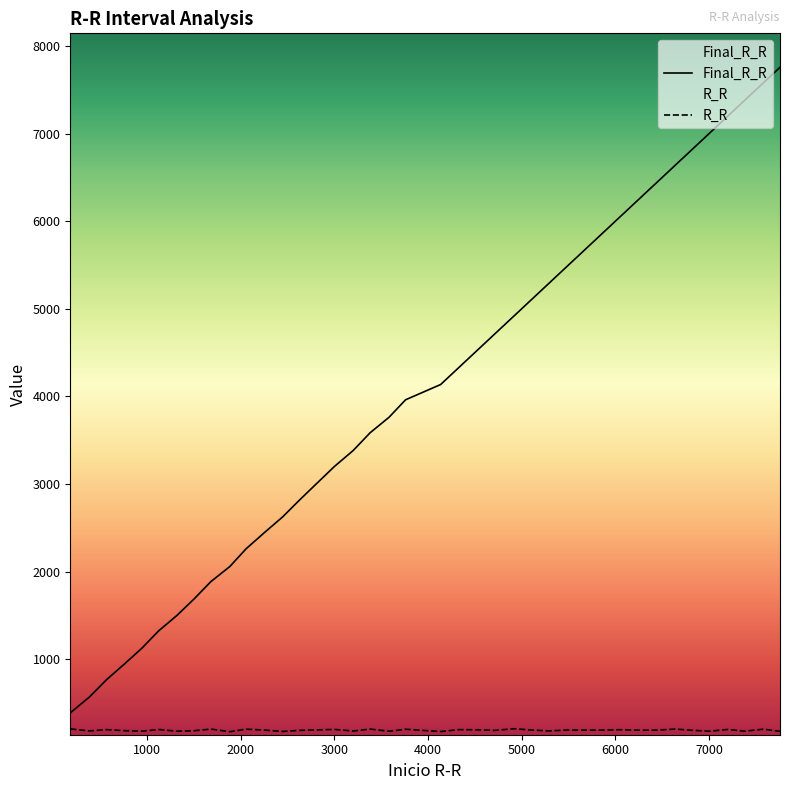

True or false: Final_R_R has a value of 1492 at 2259.

False